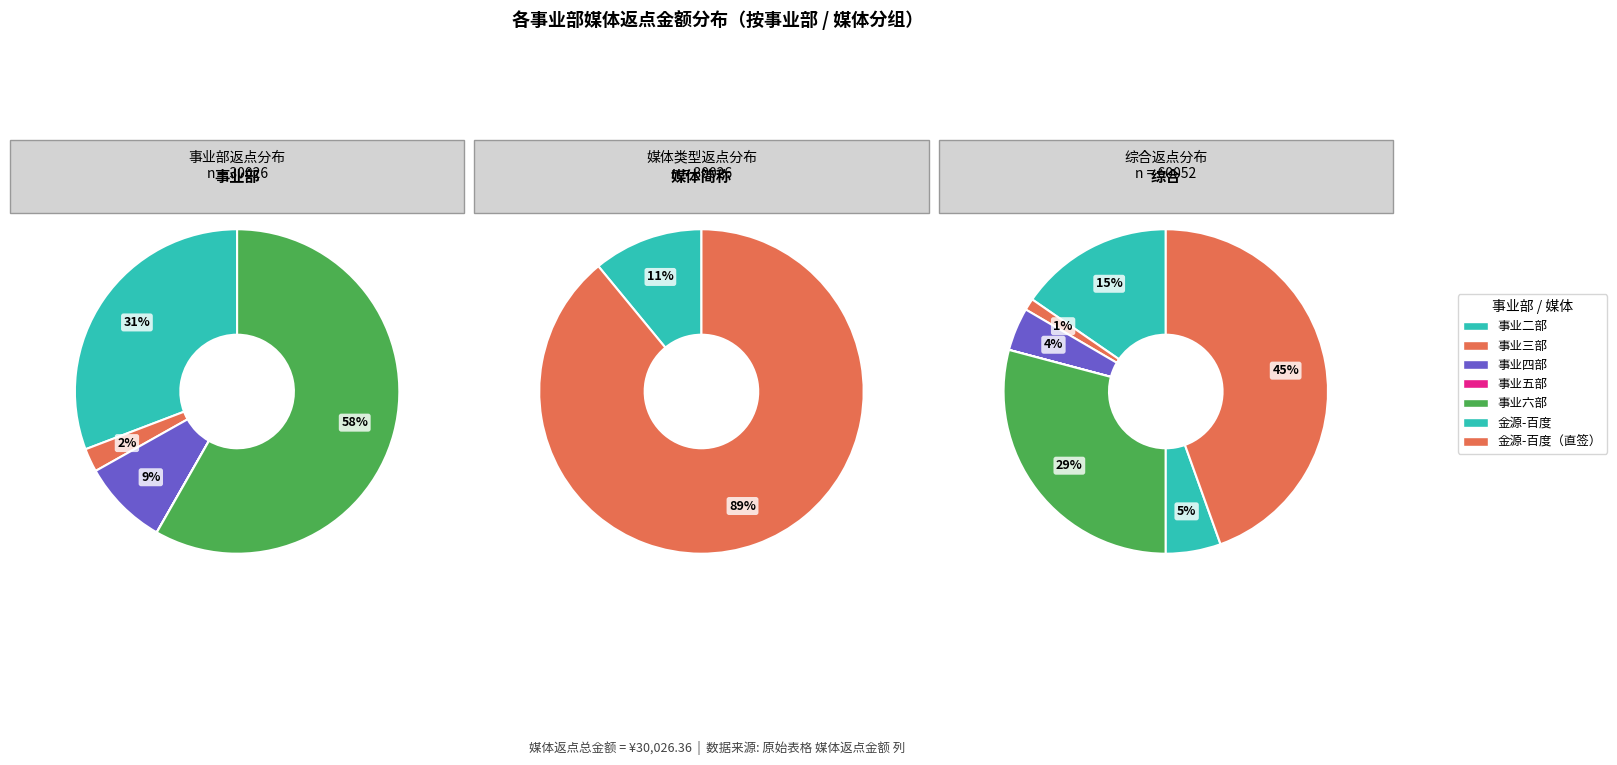

Rank the series by their maximum value, from lowest to highest.

事业三部, 事业五部, 事业二部, 事业四部, 事业六部